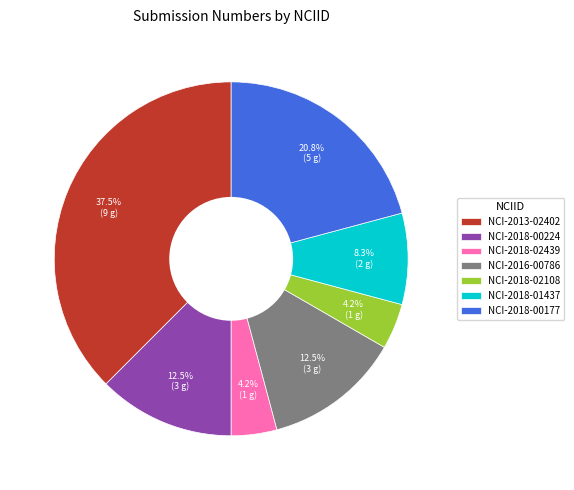

Does NCI-2016-00786 represent more than half of the total?

No